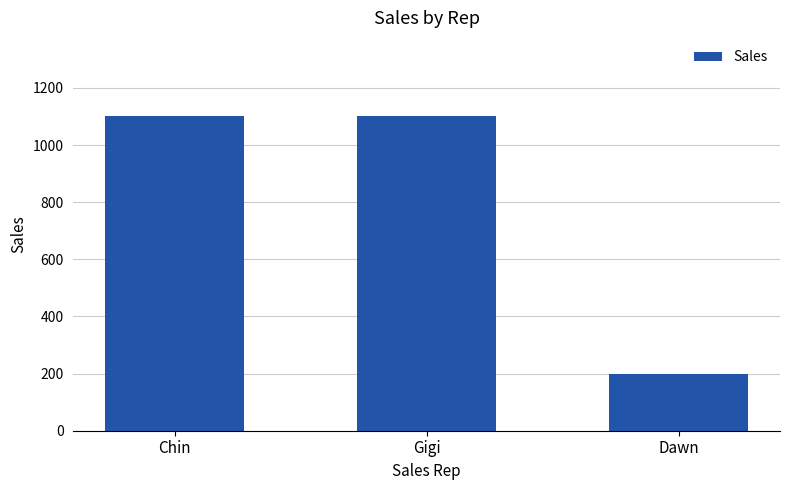

How many data points are less than 1100?

1